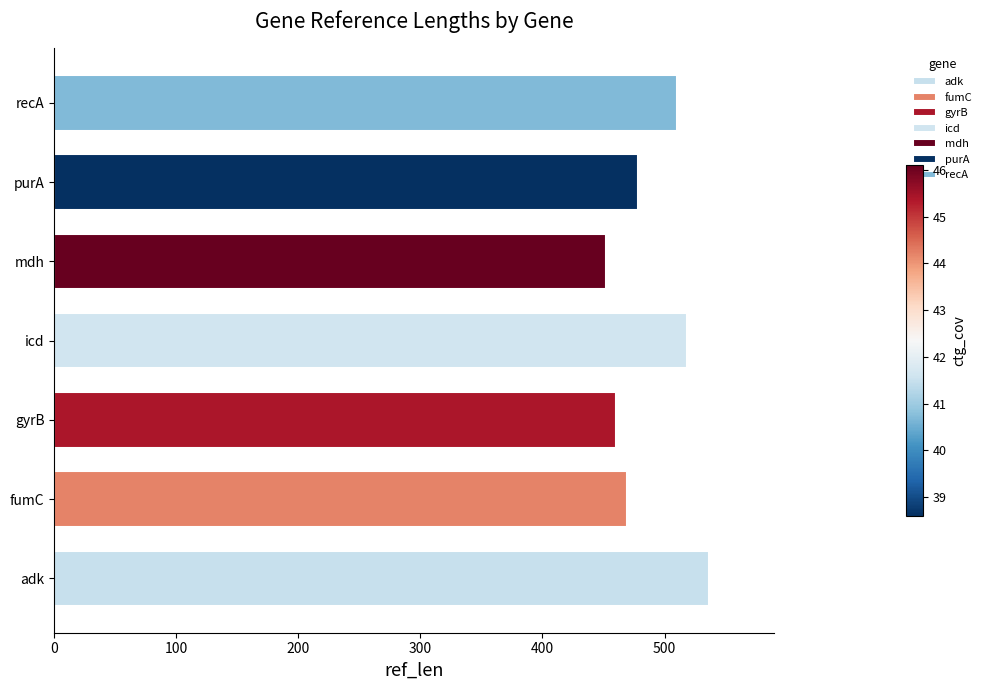

What is the sum of the values at mdh and icd?

970